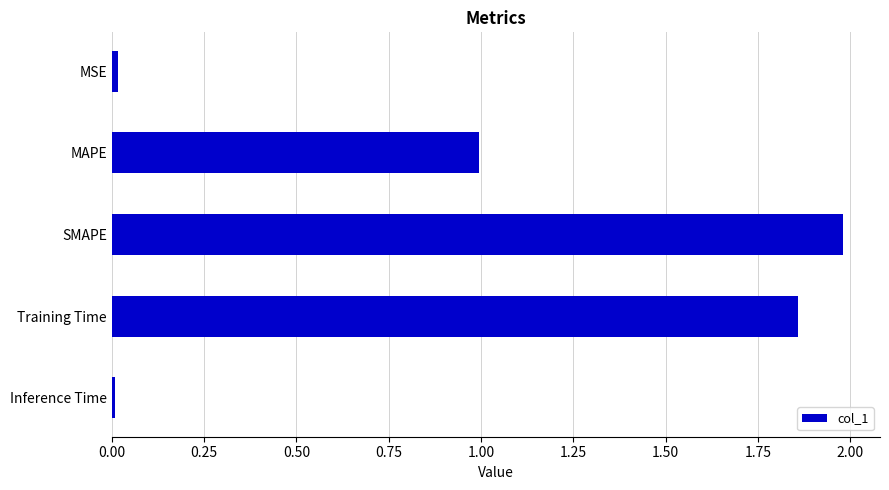

The chart shows a value of 0.0 at MSE. True or false?

True